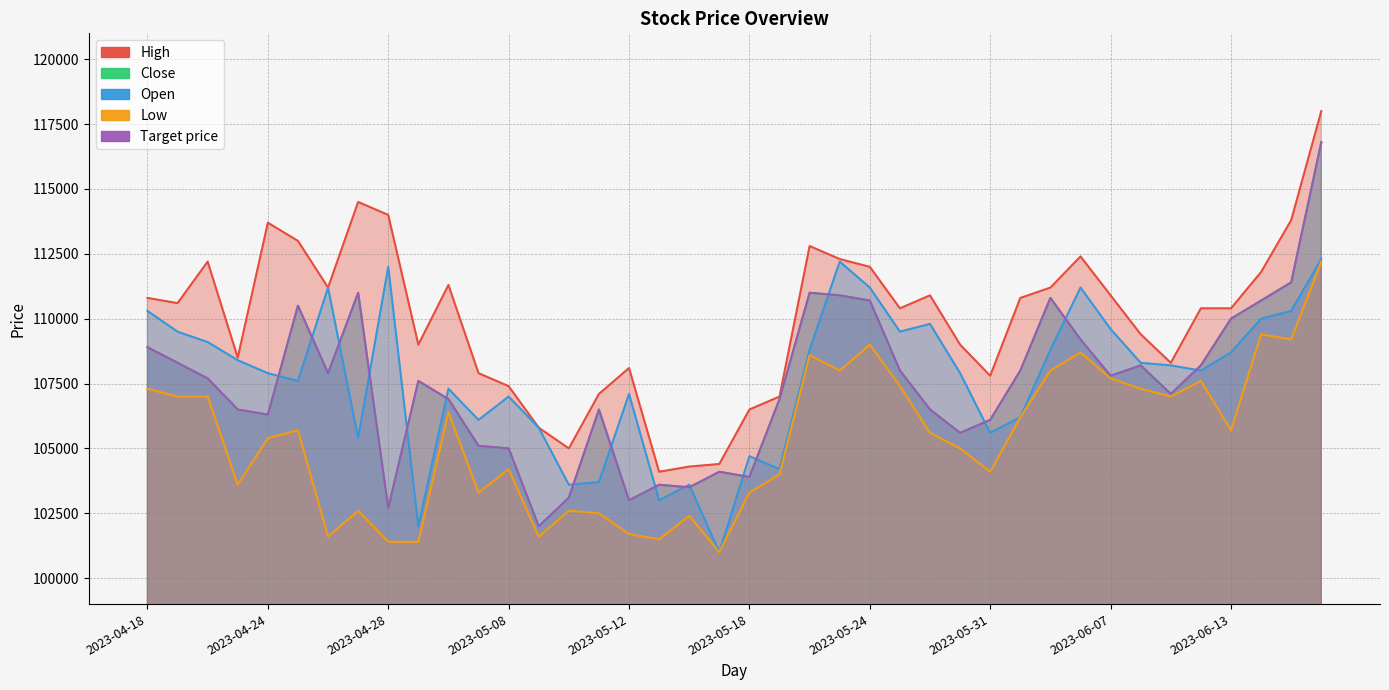

Which series has the largest total across all categories?

High